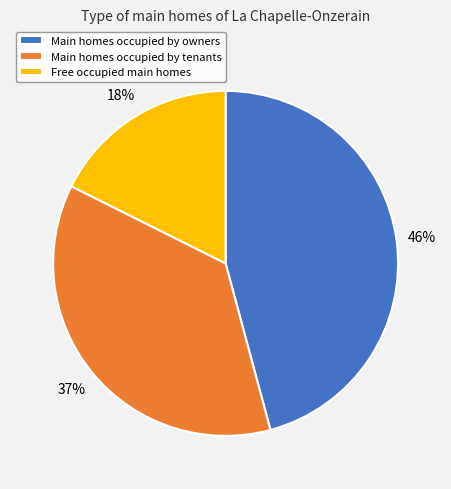

To the nearest percent, what is the combined percentage of Main homes occupied by owners and Free occupied main homes?

63%